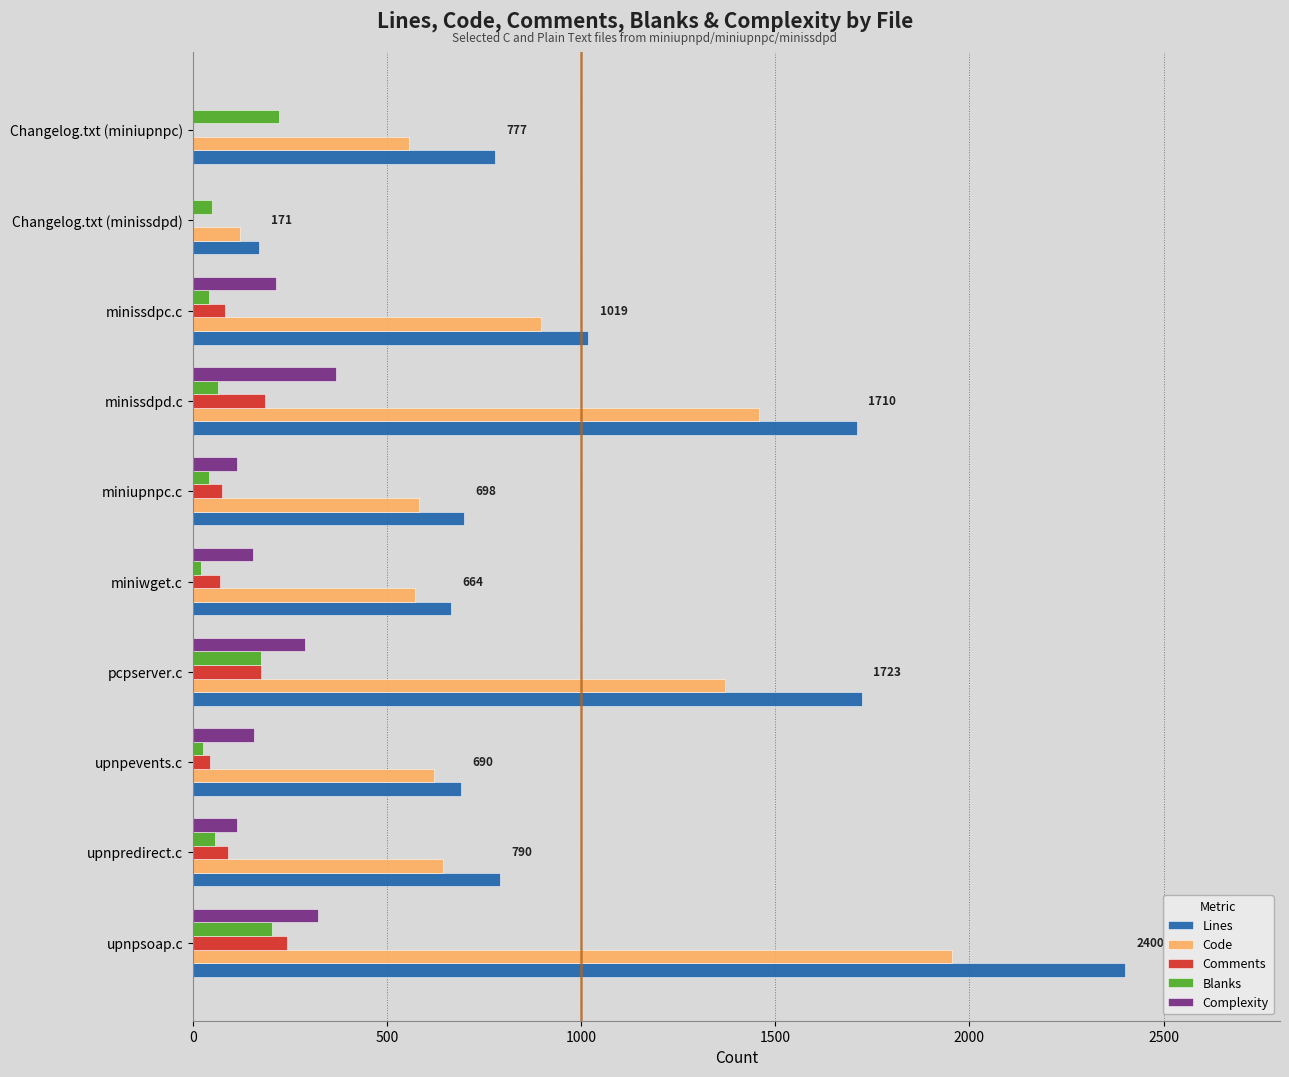

What is the sum of all Comments values?

965